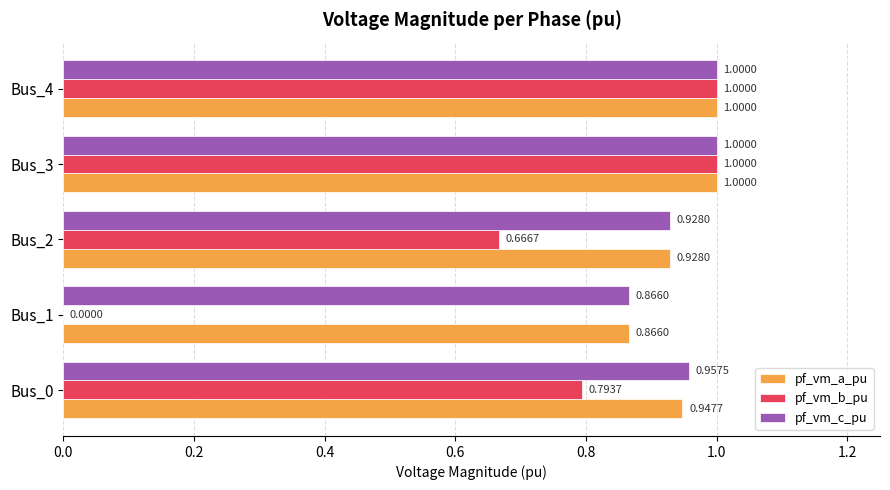

What is the sum of all pf_vm_c_pu values?

4.8